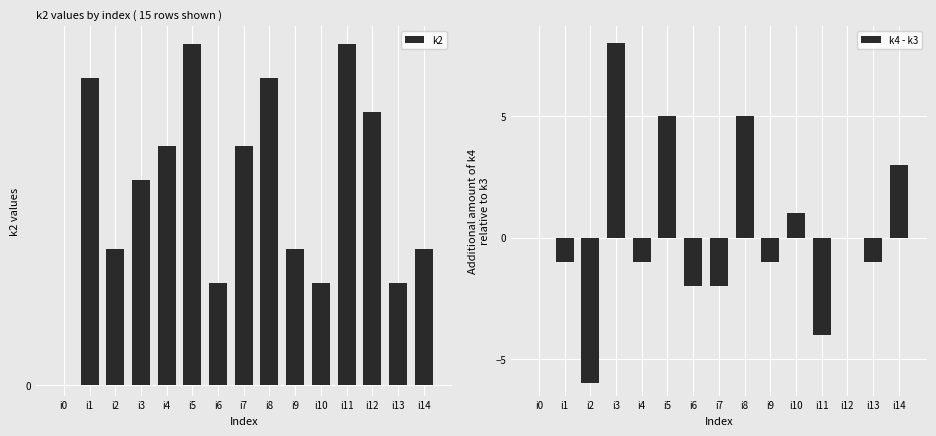

How many values in k2 are above zero?

14